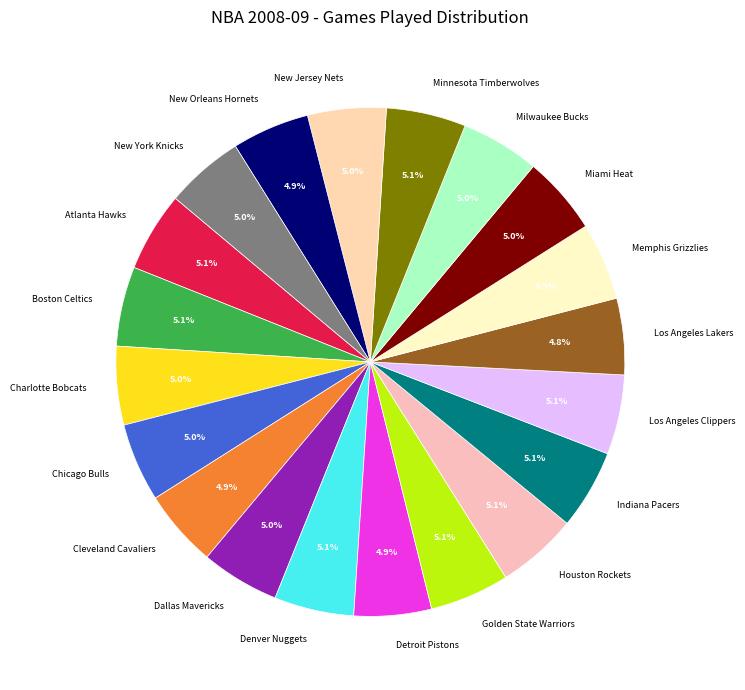

Approximately how many times larger is the value at Denver Nuggets compared to Indiana Pacers?

1.0